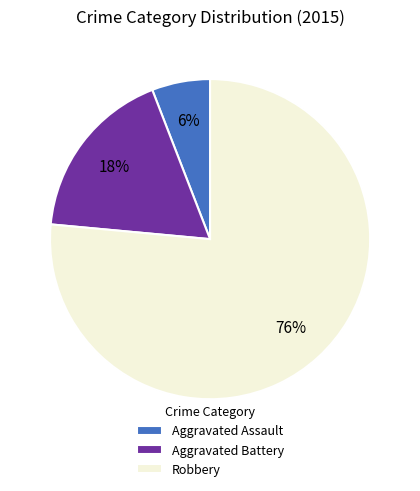

To the nearest percent, what is the combined percentage of Aggravated Assault and Aggravated Battery?

24%